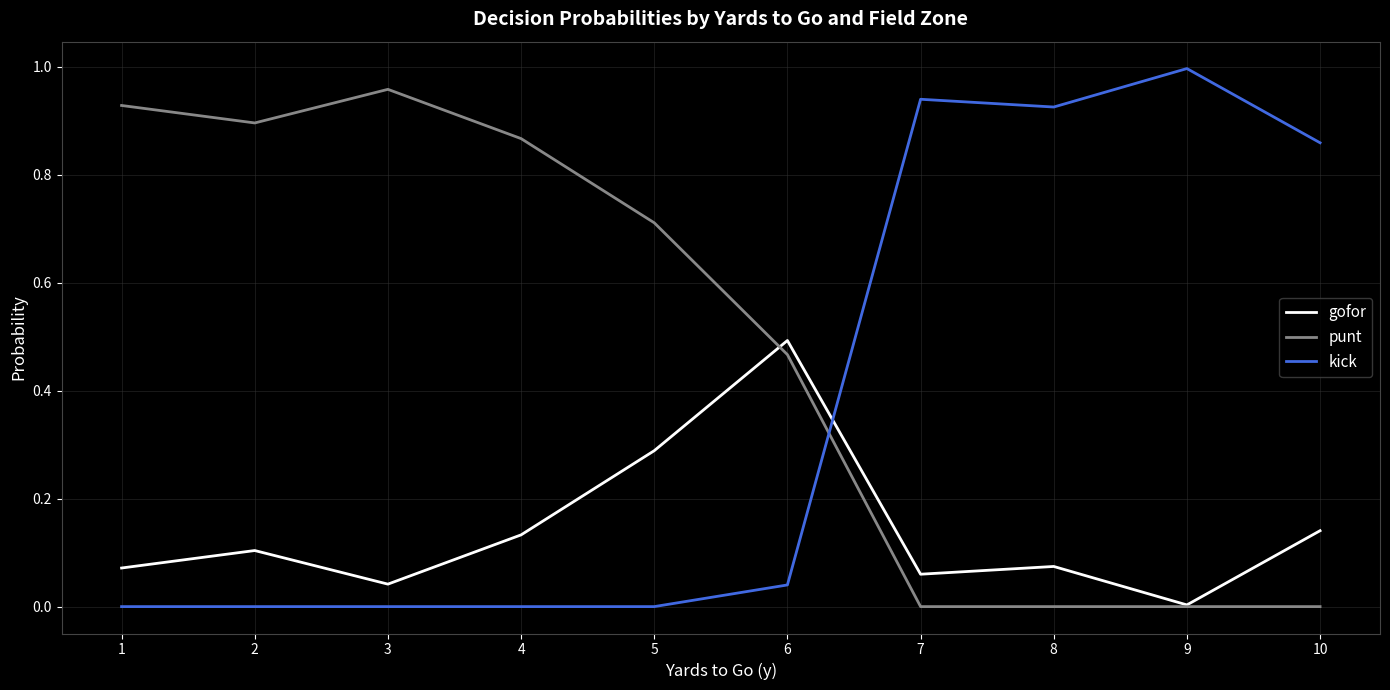

Count the number of categories in the chart.

10